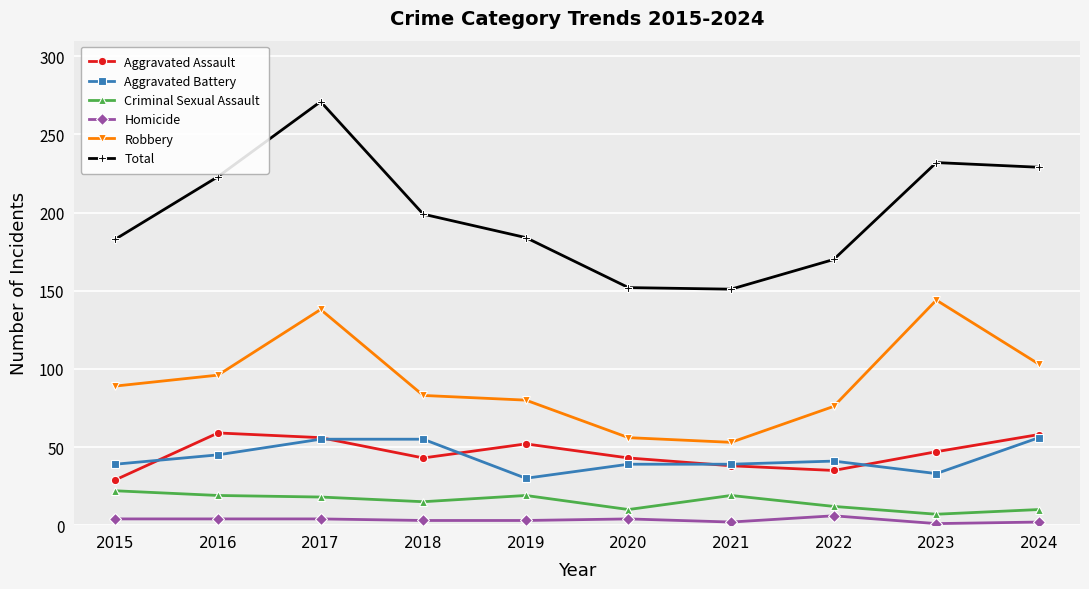

The value of Robbery at 2024 is 180. True or false?

False